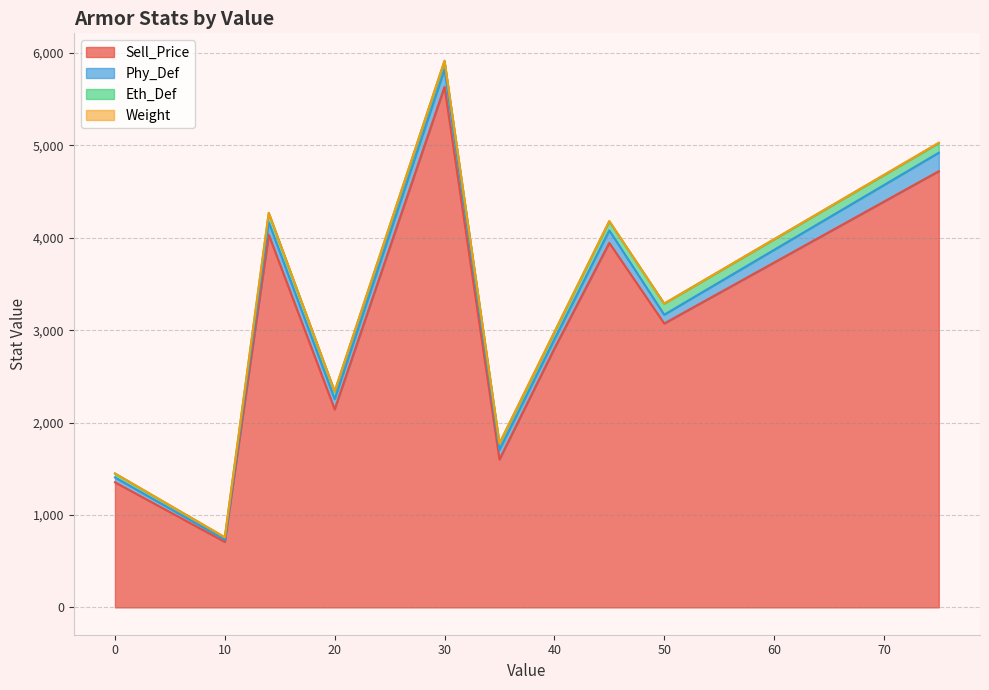

Is the value of Sell_Price at 0 greater than the value of Phy_Def at 0?

Yes